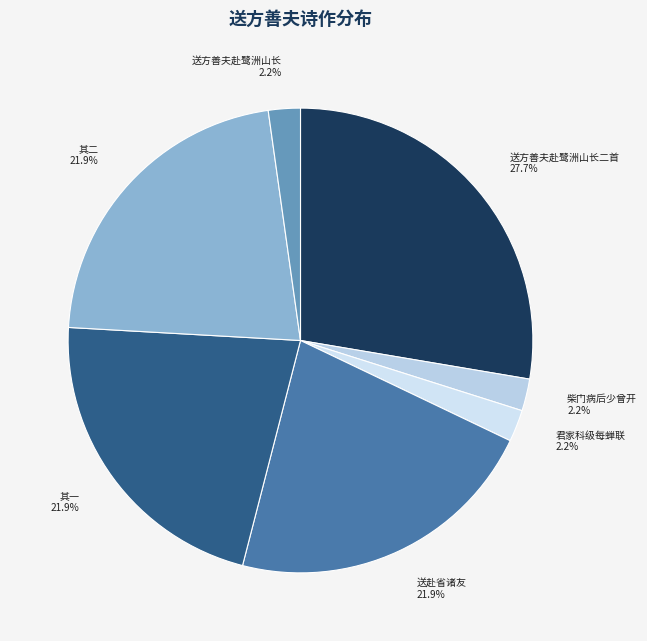

To the nearest percent, what is the difference between the largest and smallest slice percentages?

25%